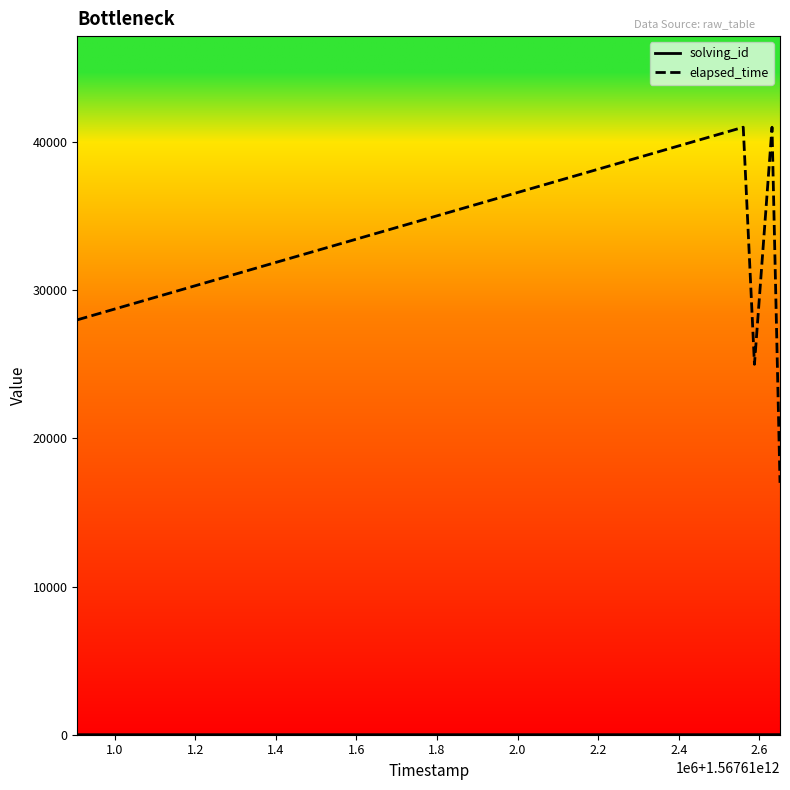

What is the difference between the maximum and minimum values in the elapsed_time series?

24000